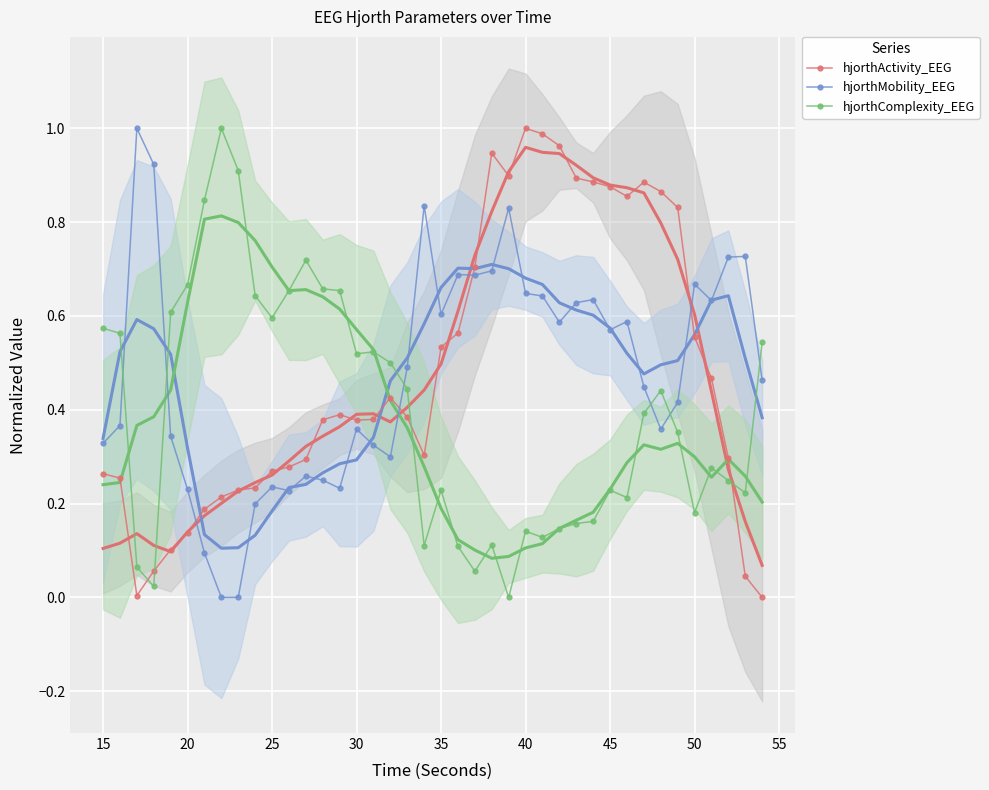

True or false: hjorthMobility_EEG has more than 0 points higher than both neighbors.

True